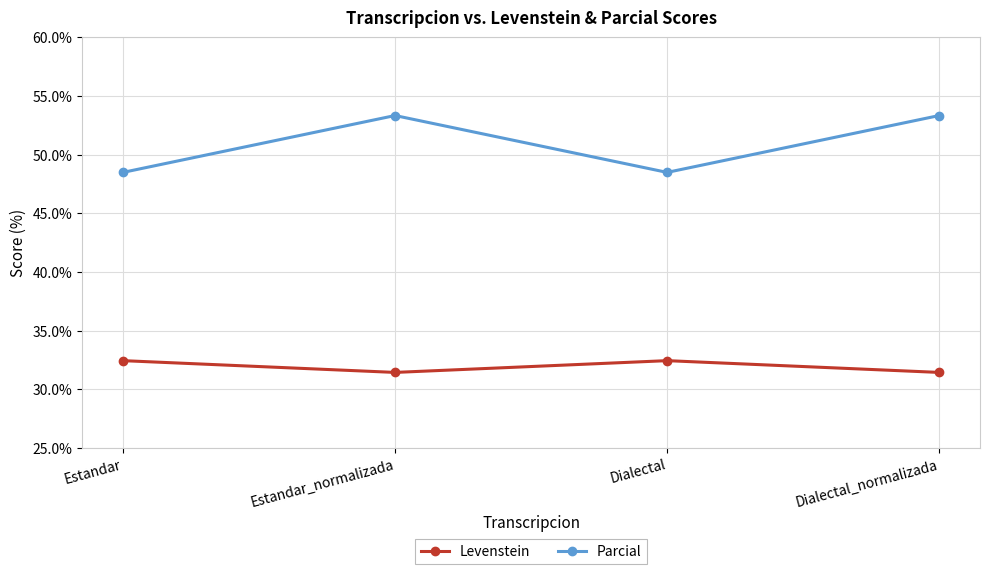

In Parcial, how many points are higher than both neighbors (excluding endpoints)?

1